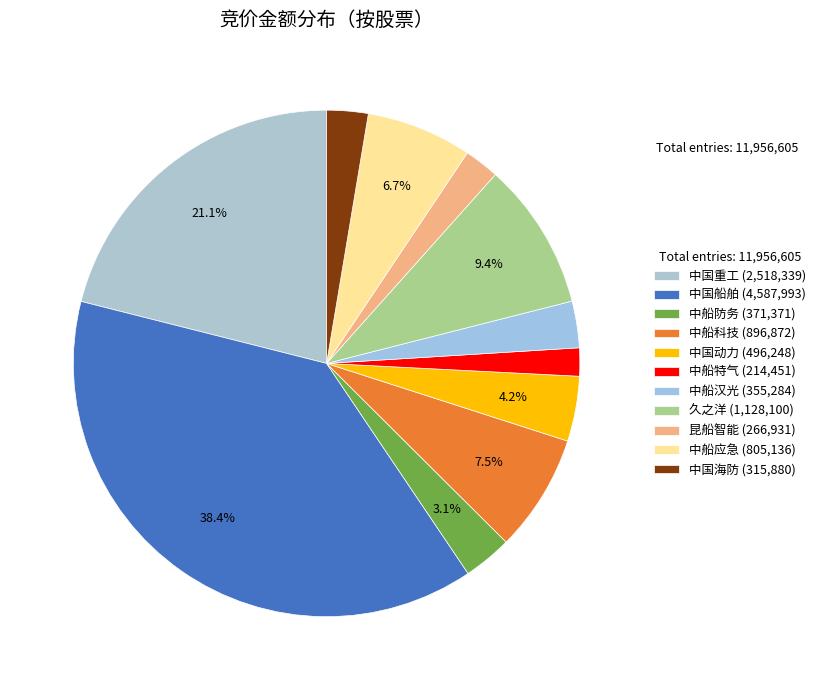

Rank the categories by value from lowest to highest.

688146, 301311, 600764, 300847, 600685, 600482, 300527, 600072, 300516, 601989, 600150